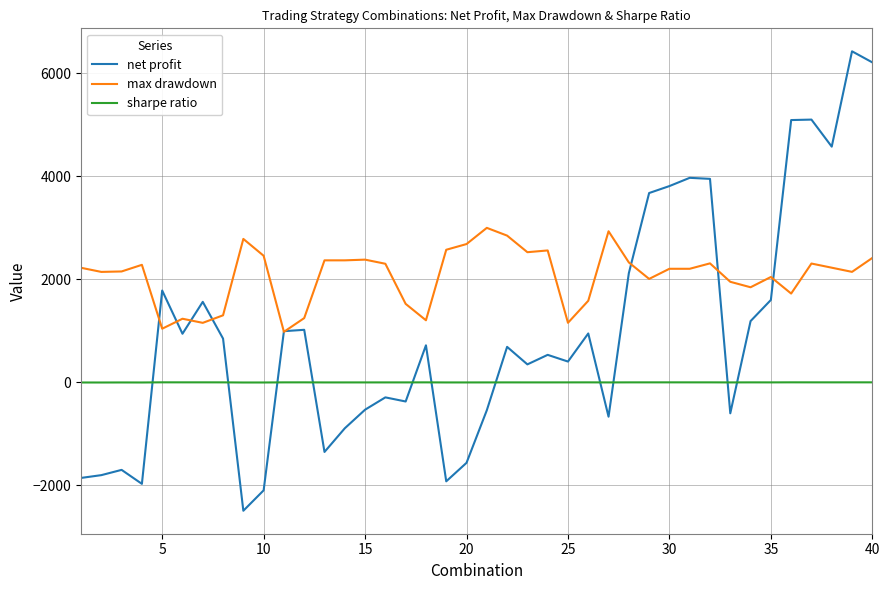

Which series has the widest spread of values?

net profit